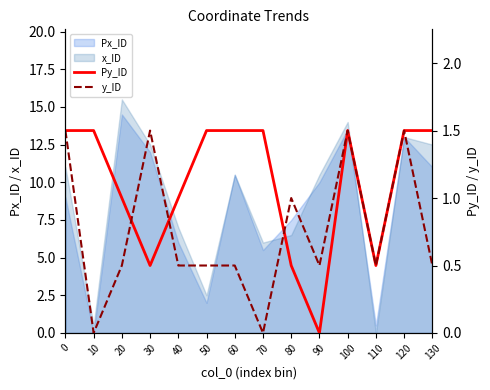

At how many categories does at least one series exceed 1?

11